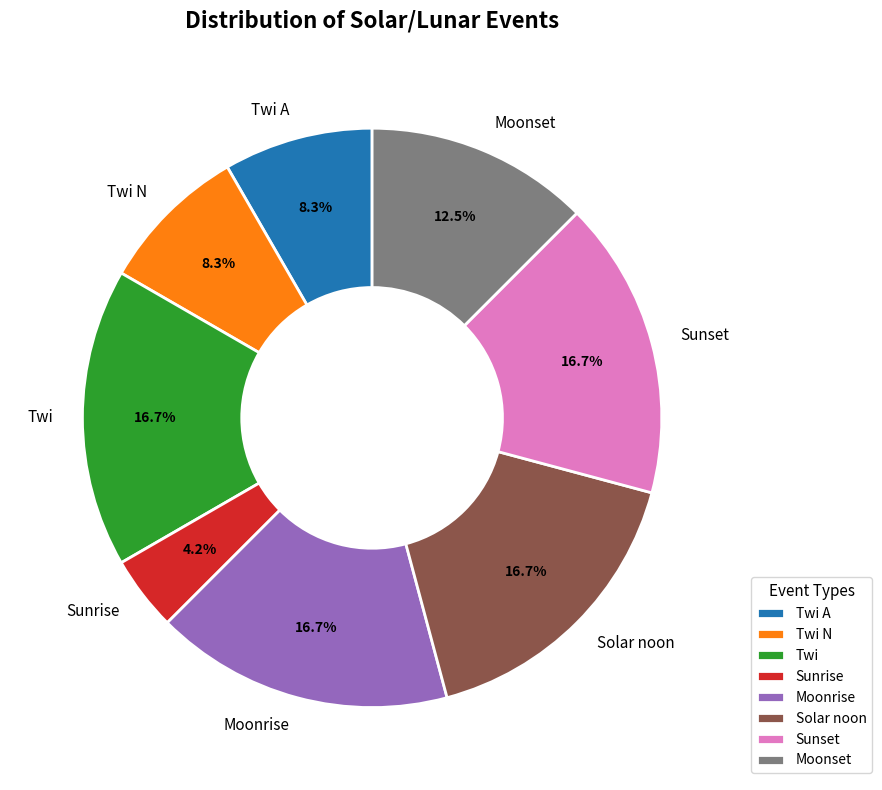

To the nearest percent, what portion does Twi N represent?

8%